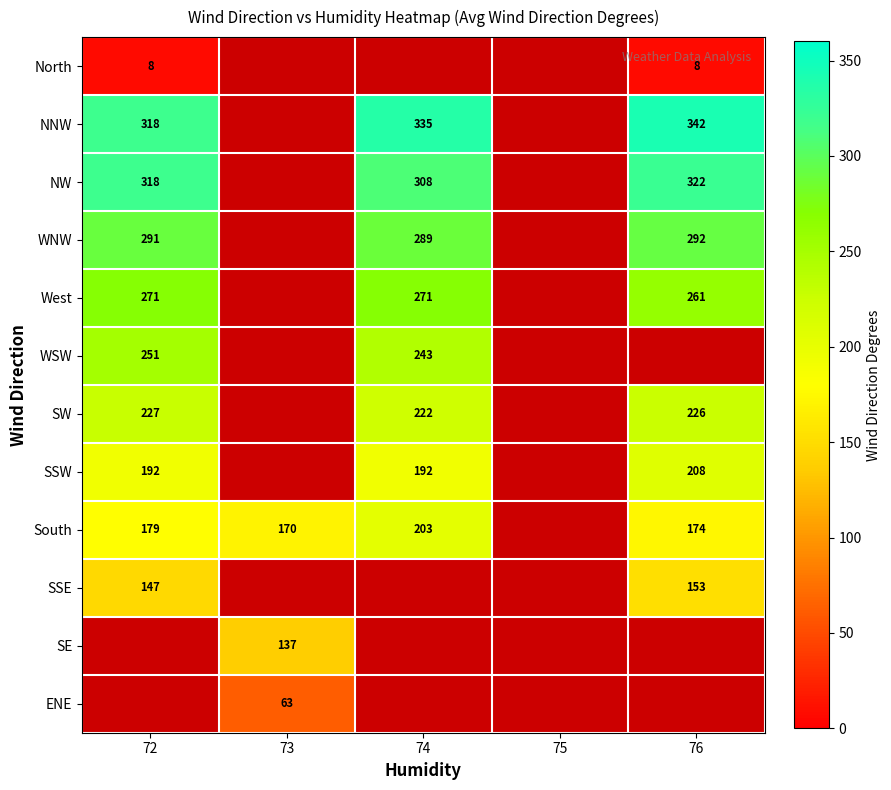

What is the total value across all series at 72?

2202